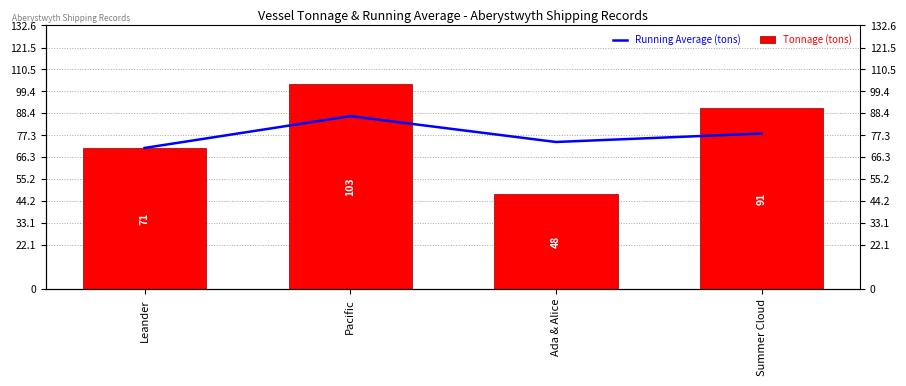

Which series has the largest range (max minus min)?

Tonnage (tons)